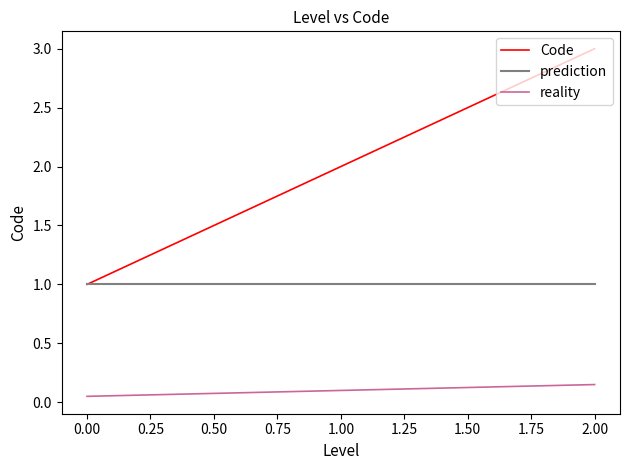

Which series has the widest spread of values?

Code